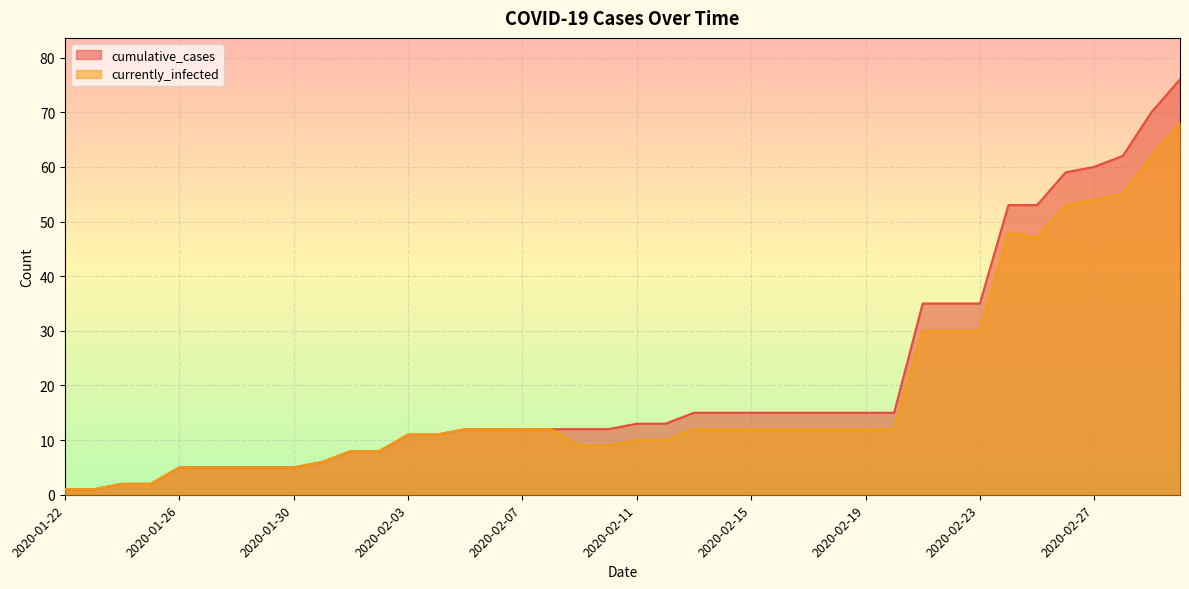

Is it true that currently_infected equals 12 at 2020-02-19?

True